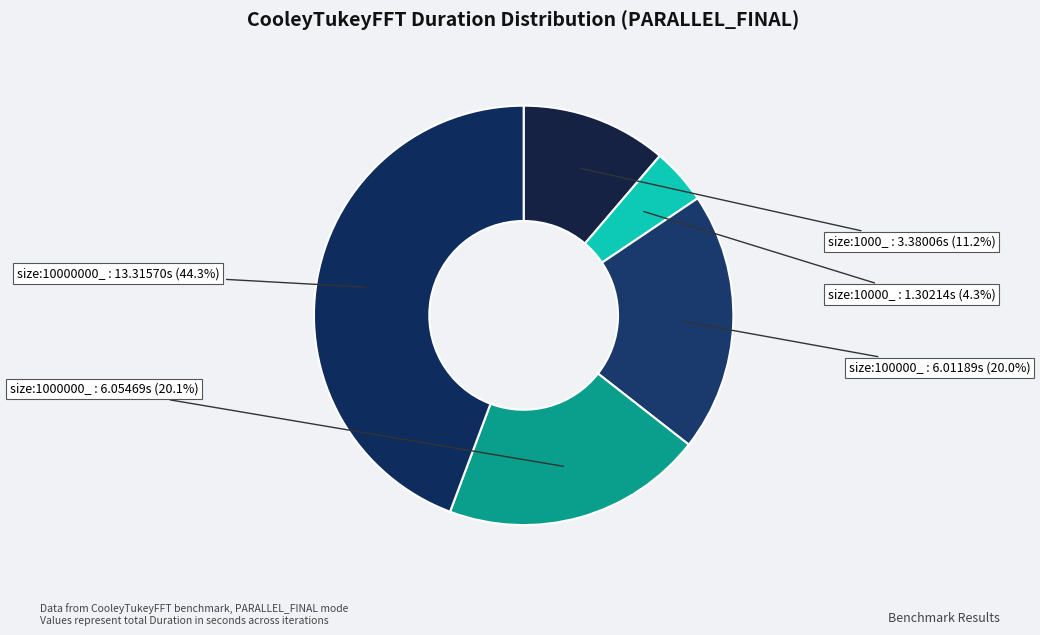

Approximately how many times larger is the value at size:1000_ compared to size:1000000_?

0.6